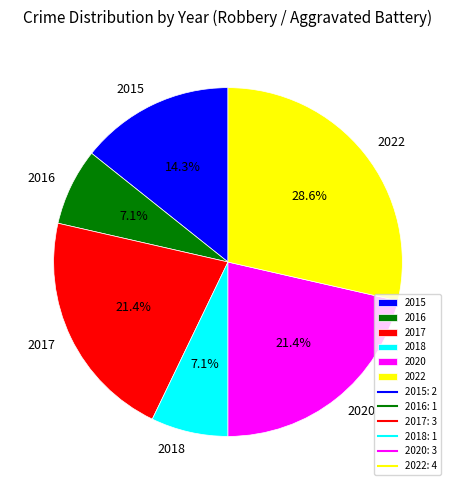

Is it true that 2018 is 7% of the pie?

True